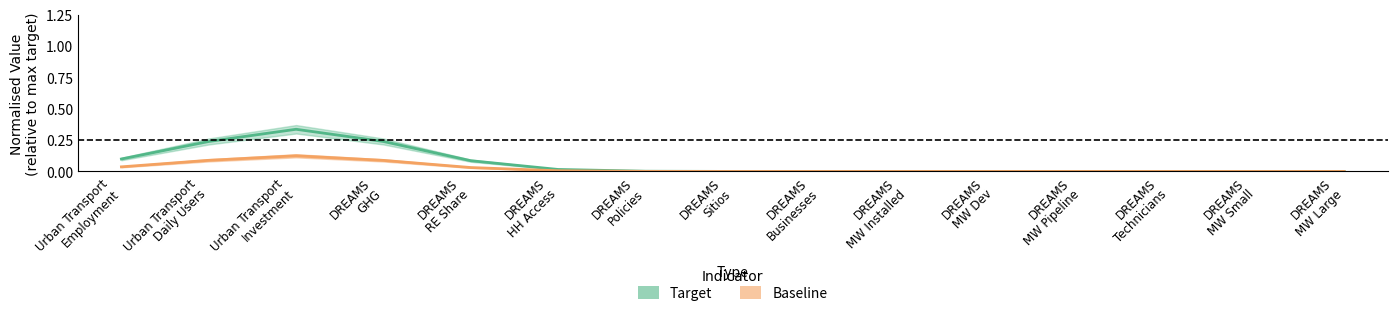

At how many categories does at least one series exceed 0?

15